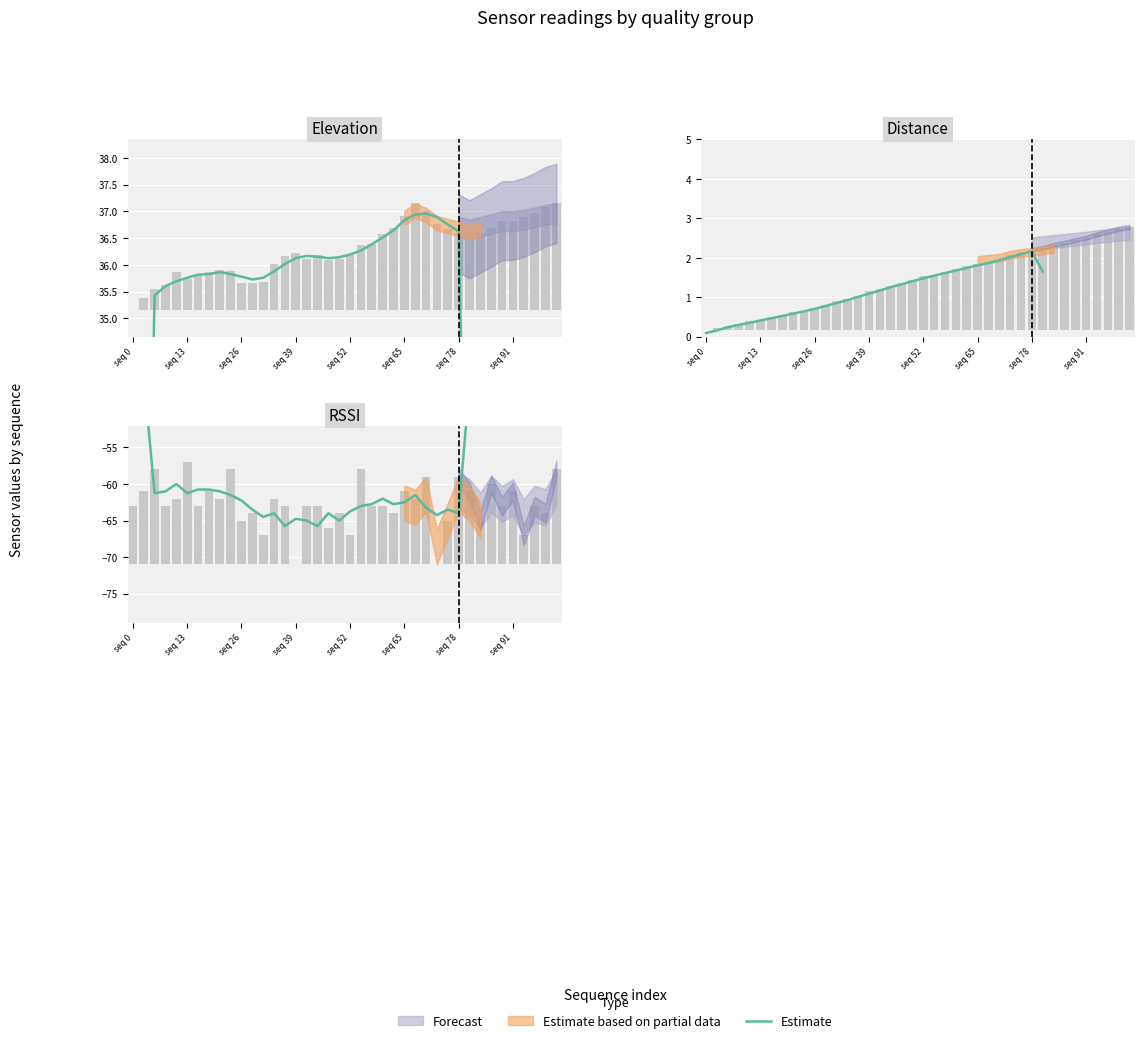

What is the change in value from 9 to 10?

-0.8